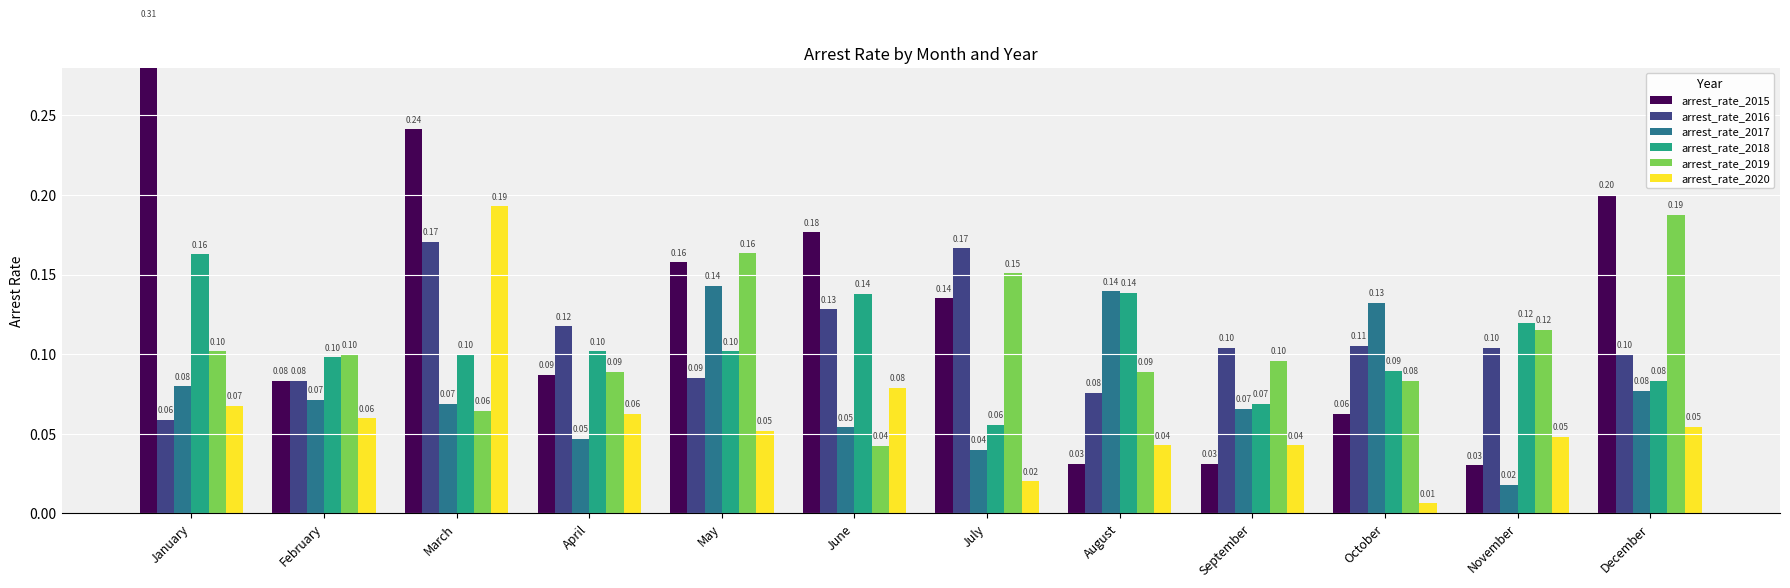

The value of arrest_rate_2019 at October is 0.1. True or false?

True